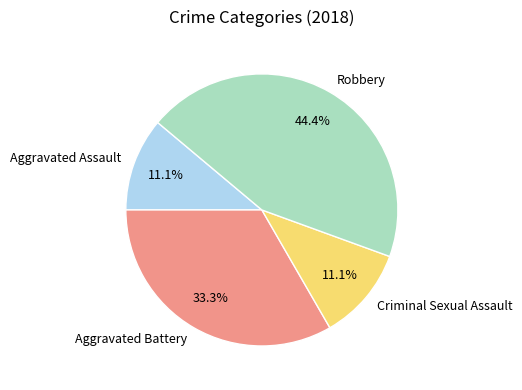

Which has a higher value, Criminal Sexual Assault or Aggravated Battery?

Aggravated Battery